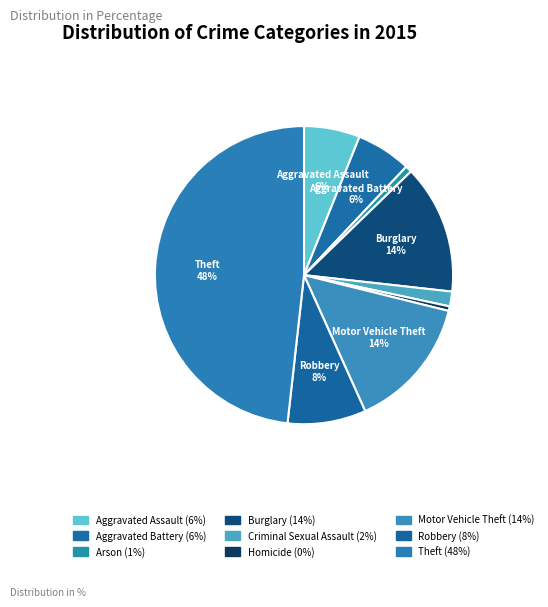

Combined, what portion of the pie is Criminal Sexual Assault and Burglary?

15.6%